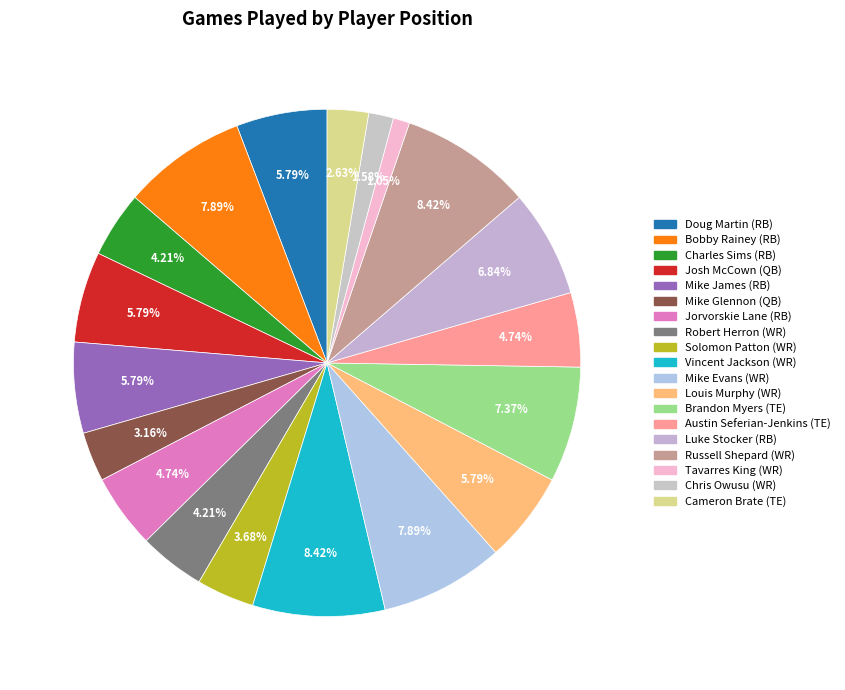

How many slices are in this pie chart?

19